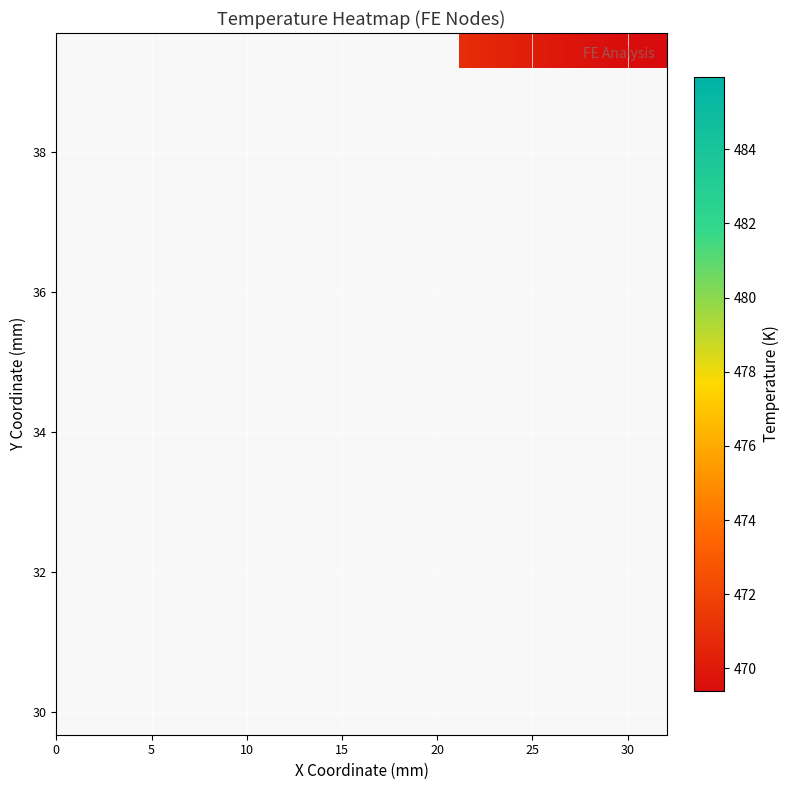

What is the smallest value displayed?

469.4